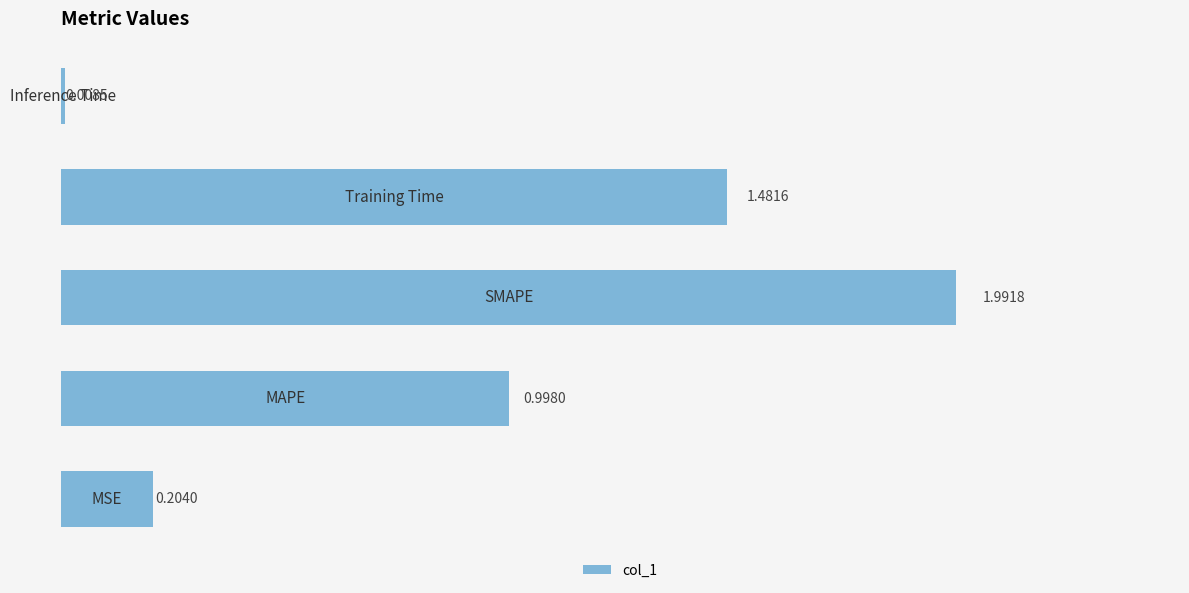

What is the difference between the maximum and minimum values?

2.0